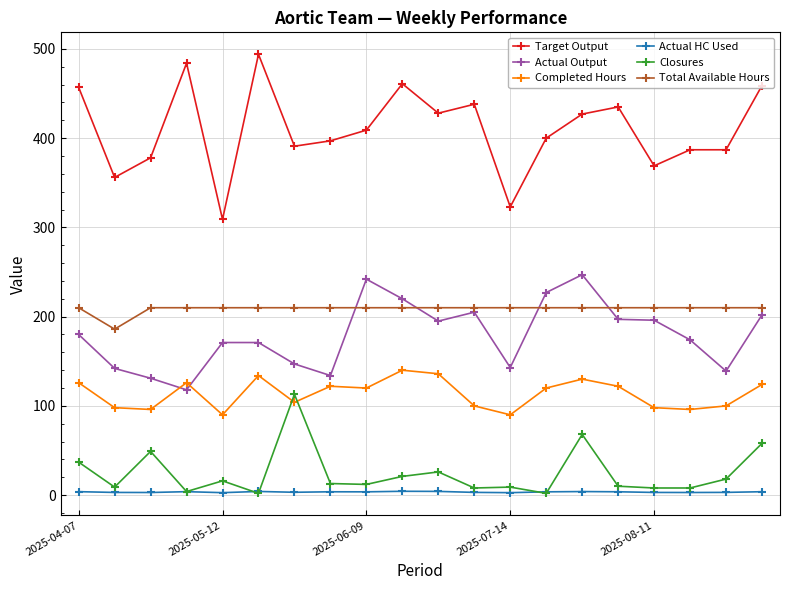

True or false: Actual HC Used and Total Available Hours intersect in this chart.

False